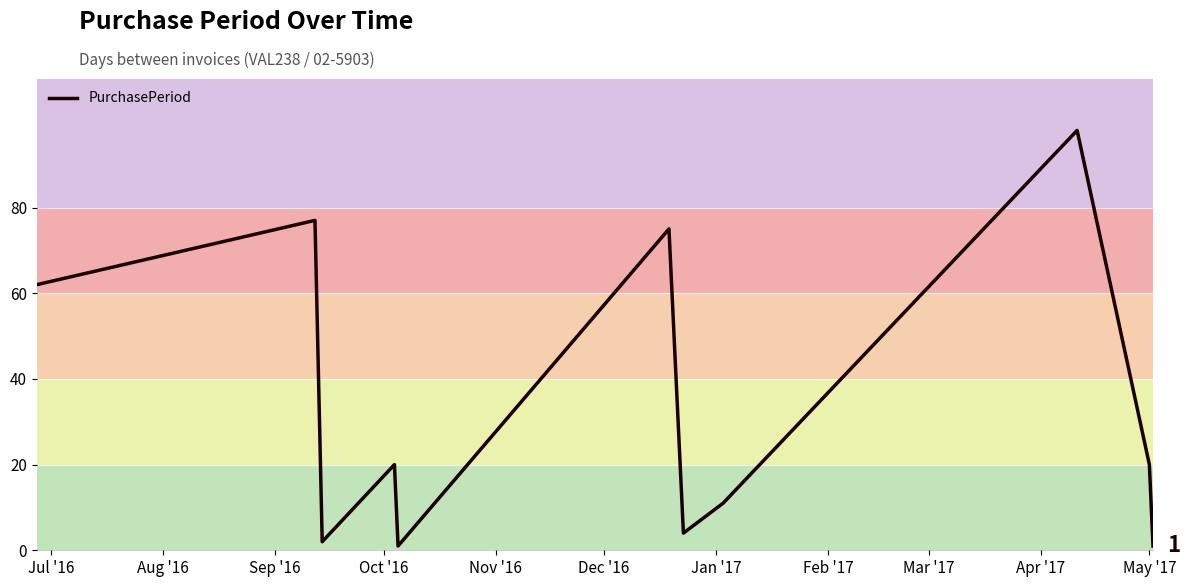

What is the greatest value displayed?

98